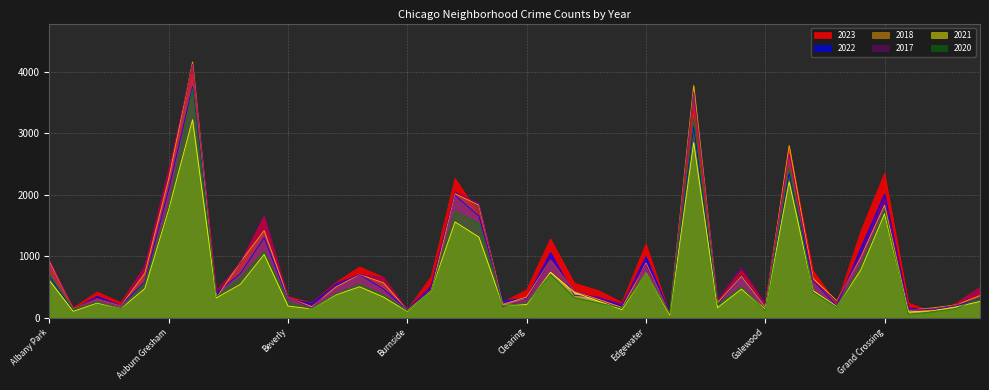

How many interior local valleys does the 2022 series have?

12